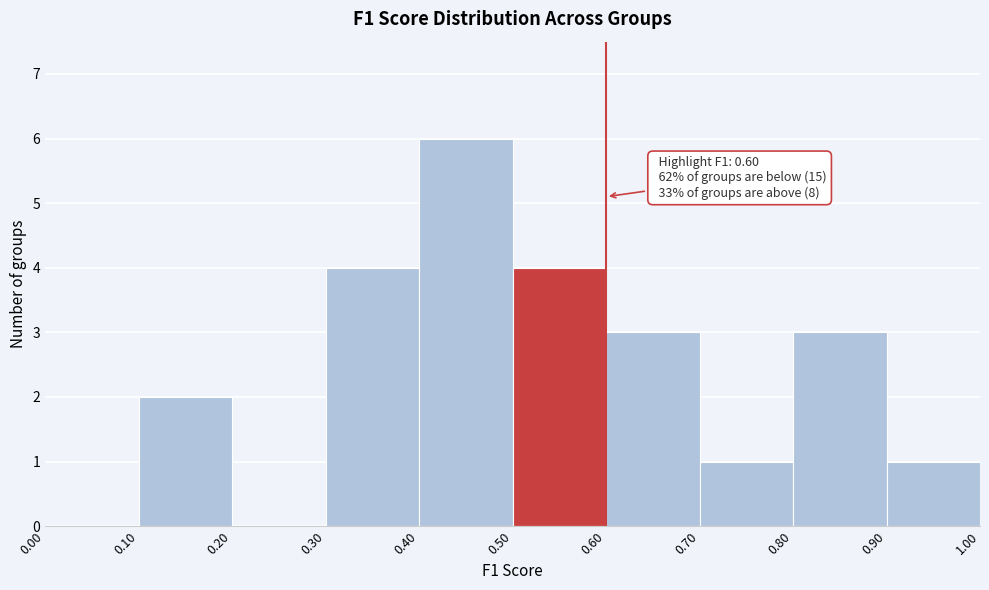

Which range on the x-axis has the tallest bar?

0.40 to 0.50